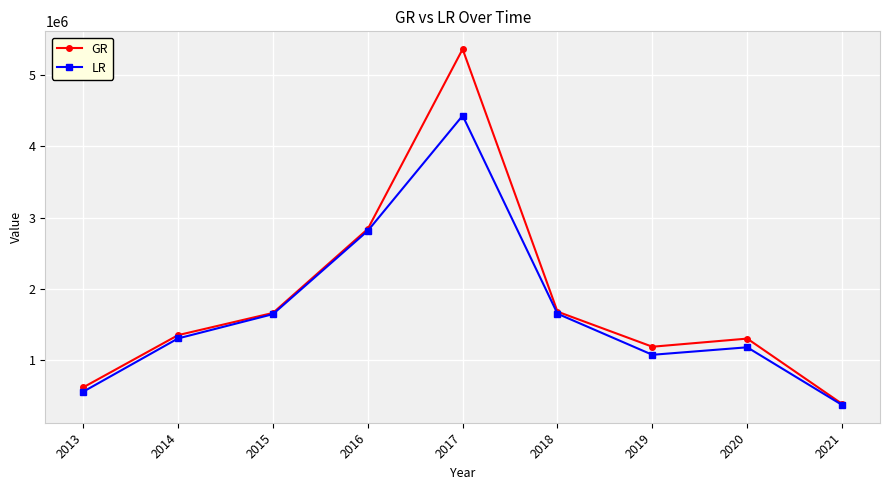

What is the greatest value displayed?

5365974